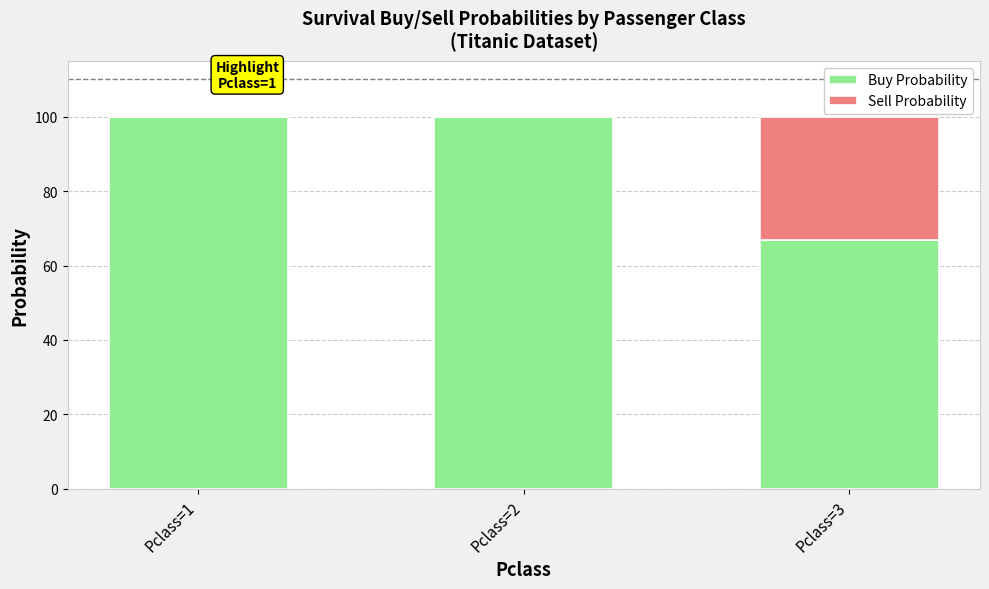

What is the sum of all Buy Probability values?

267